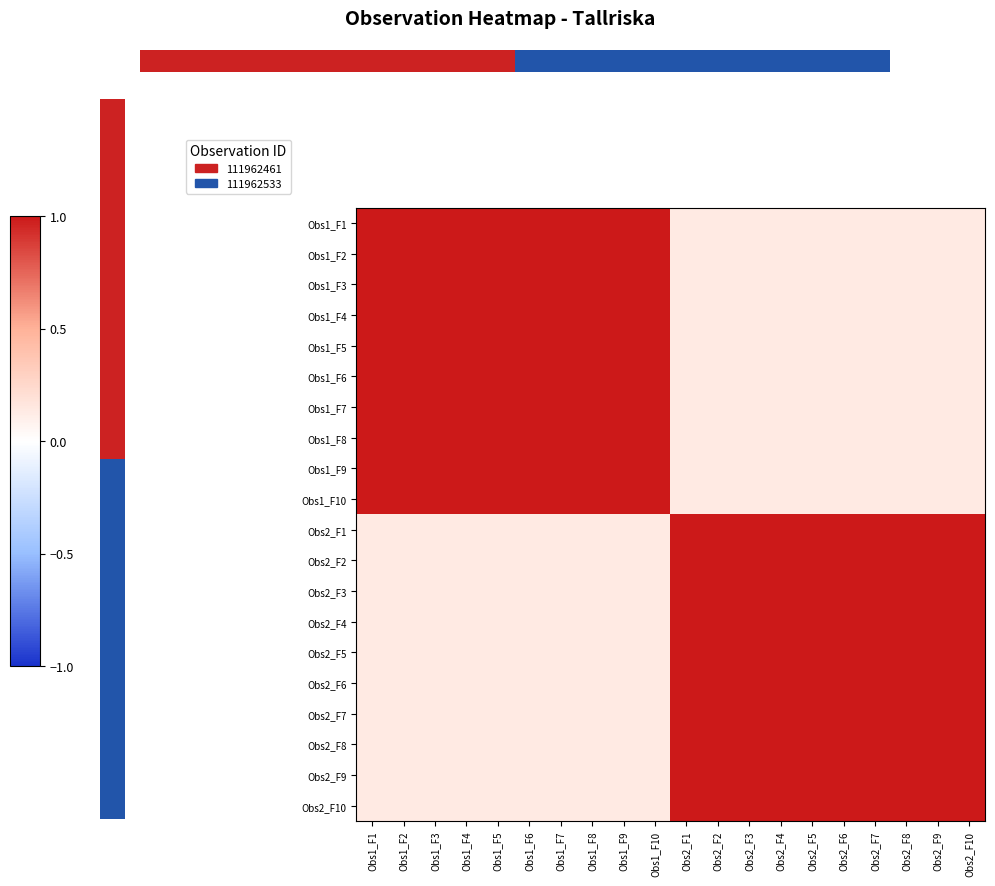

What is the highest value of the Obs1_F4 series?

1.0